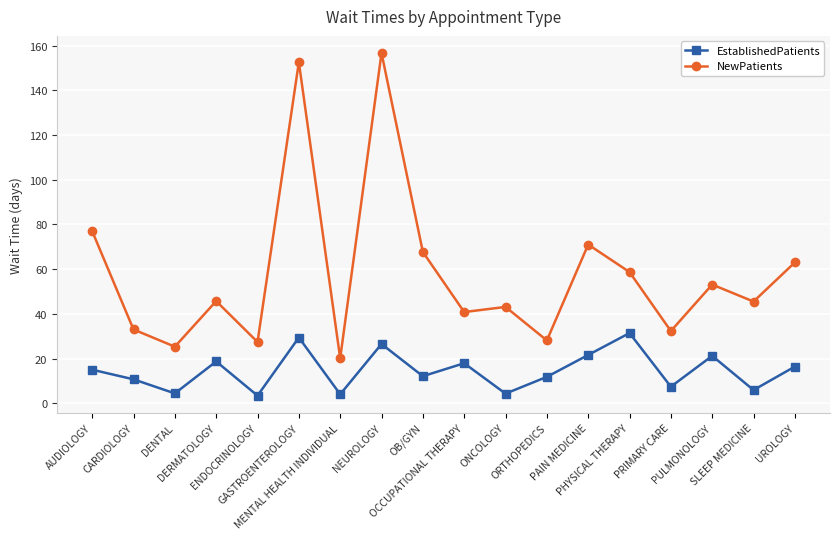

List the series in order of their overall mean, lowest first.

EstablishedPatients, NewPatients